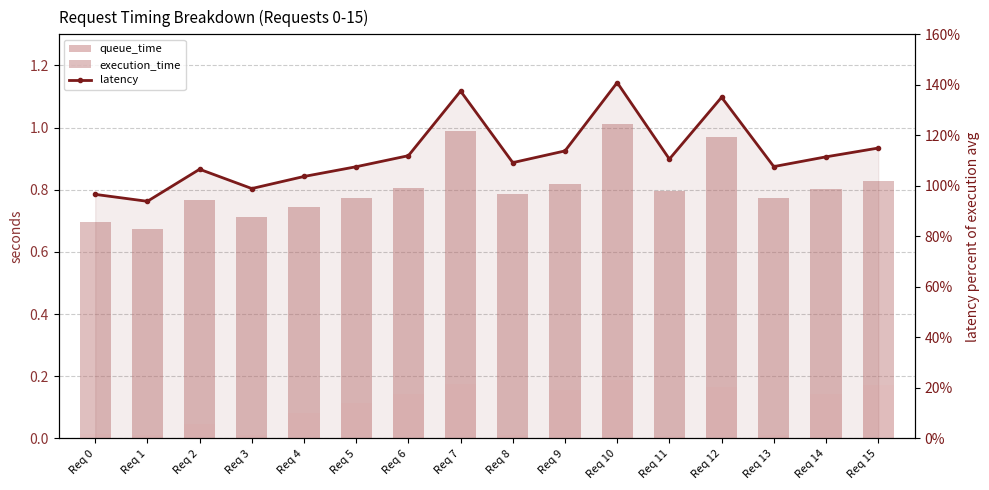

Is it true that queue_time equals 0.0 at Req 4?

False